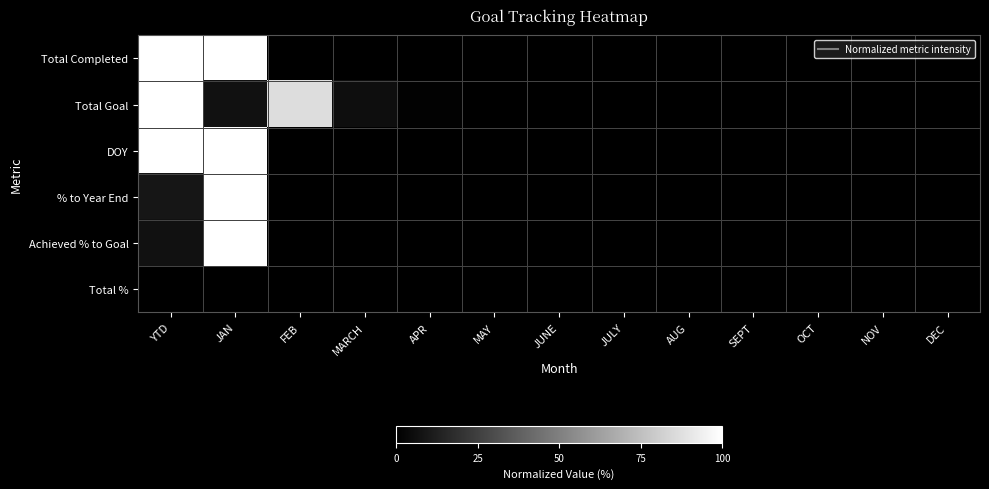

Rank the series by their maximum value, from lowest to highest.

Total %, Total Completed, Total Goal, DOY, % to Year End, Achieved % to Goal